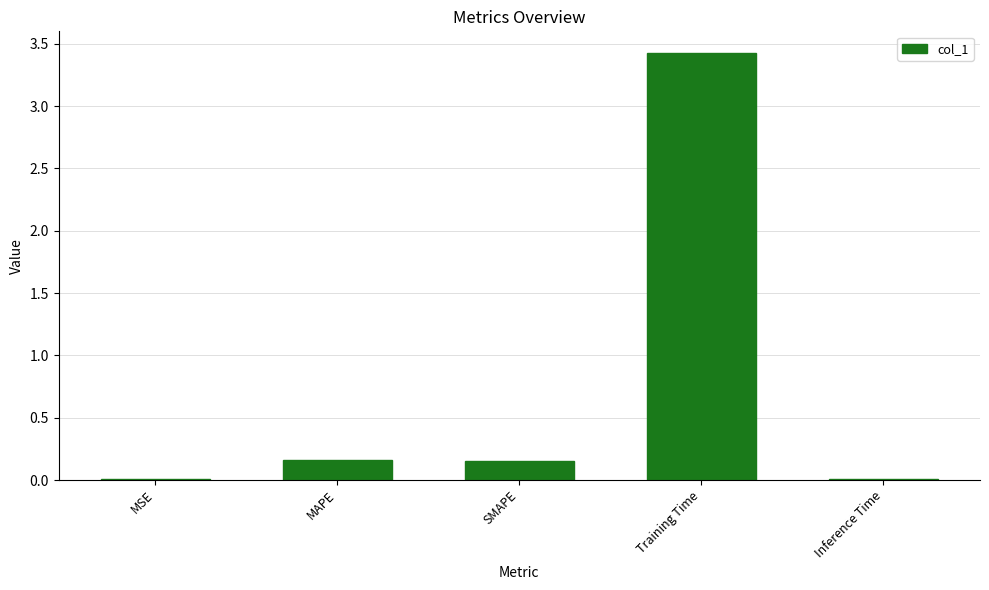

What is the change in value from SMAPE to Inference Time?

-0.1